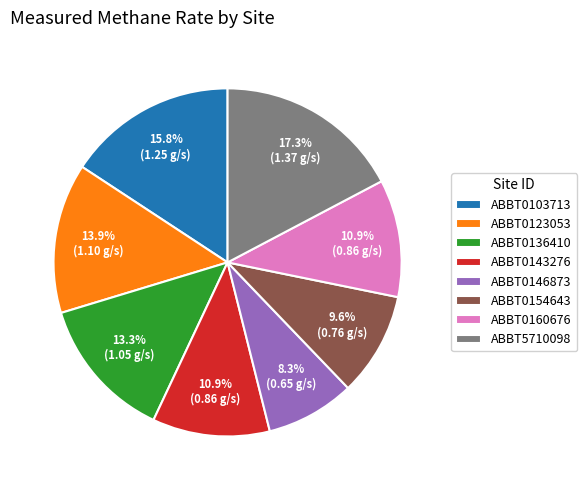

How many slices are in this pie chart?

8